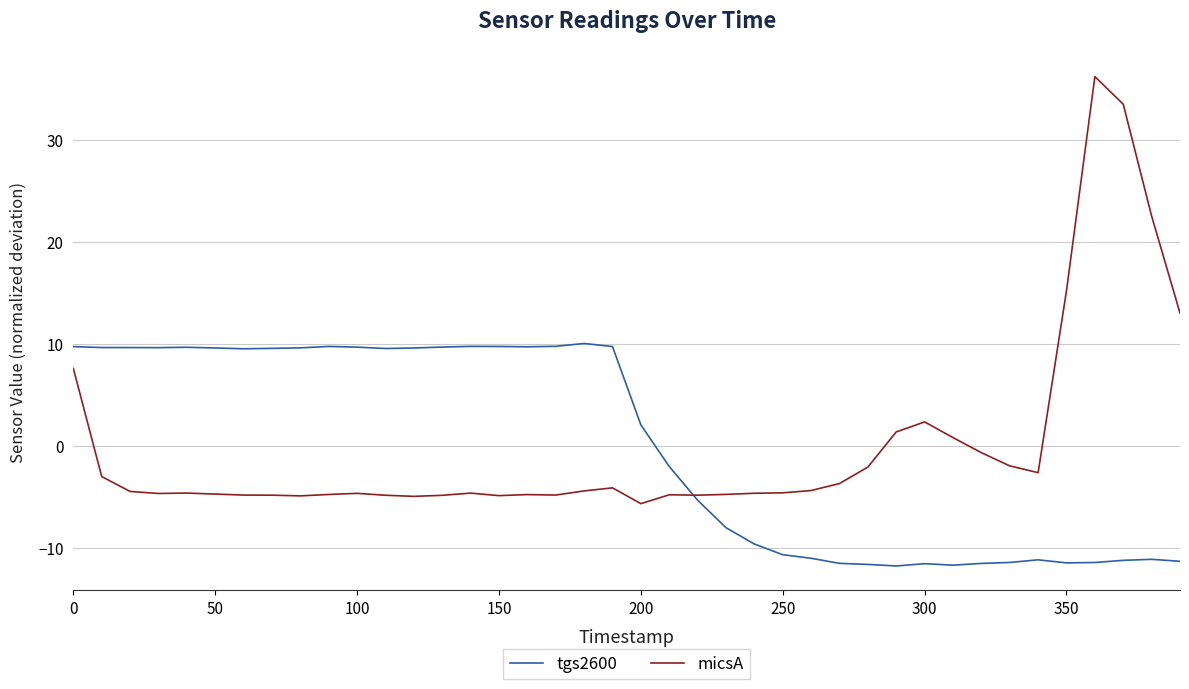

How many lines are shown in the chart?

2